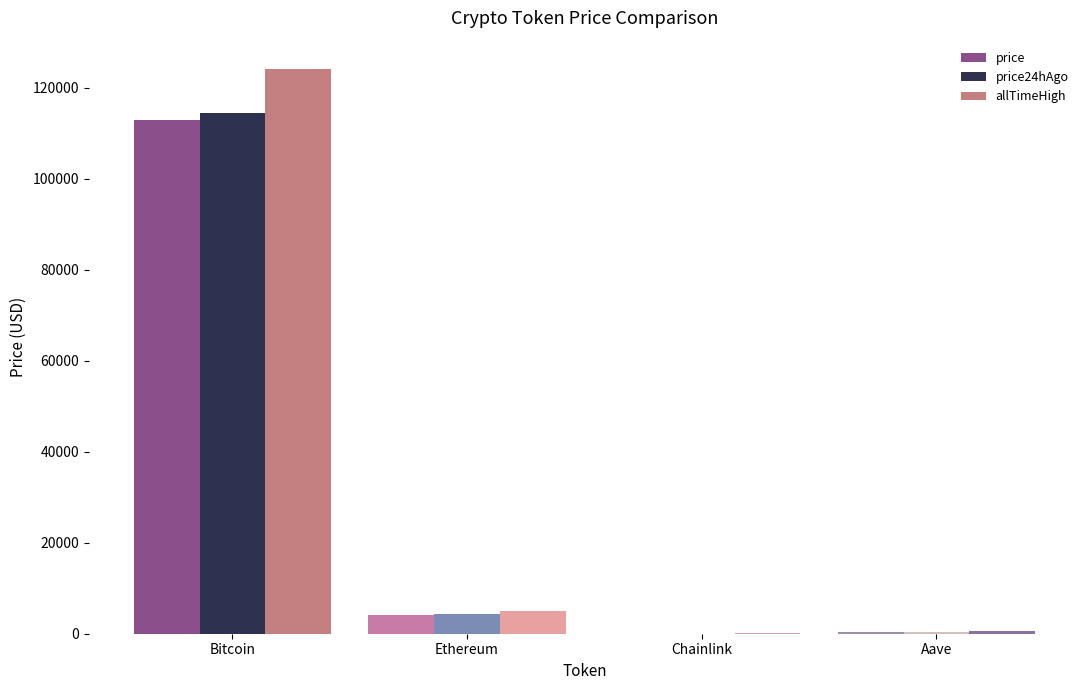

What is the maximum value for price?

112852.0